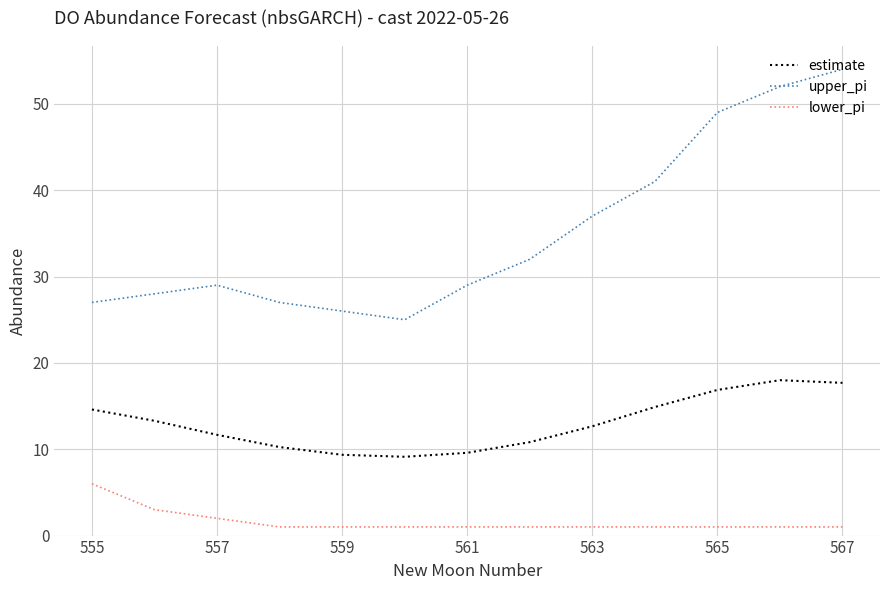

Which series has the widest spread of values?

upper_pi